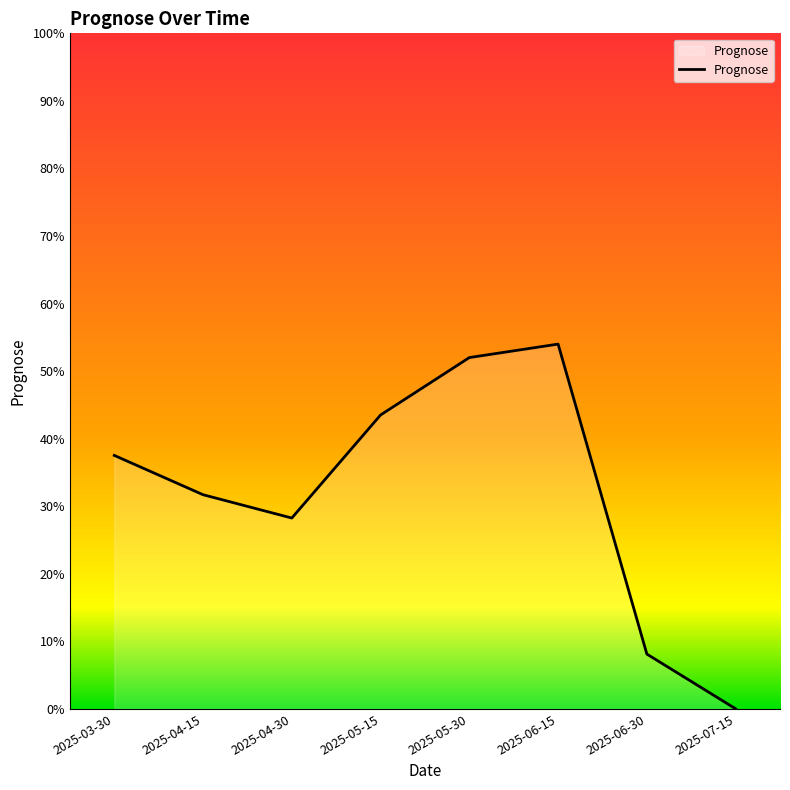

List the labels in order of value, smallest first.

2025-07-15, 2025-06-30, 2025-04-30, 2025-04-15, 2025-03-30, 2025-05-15, 2025-05-30, 2025-06-15